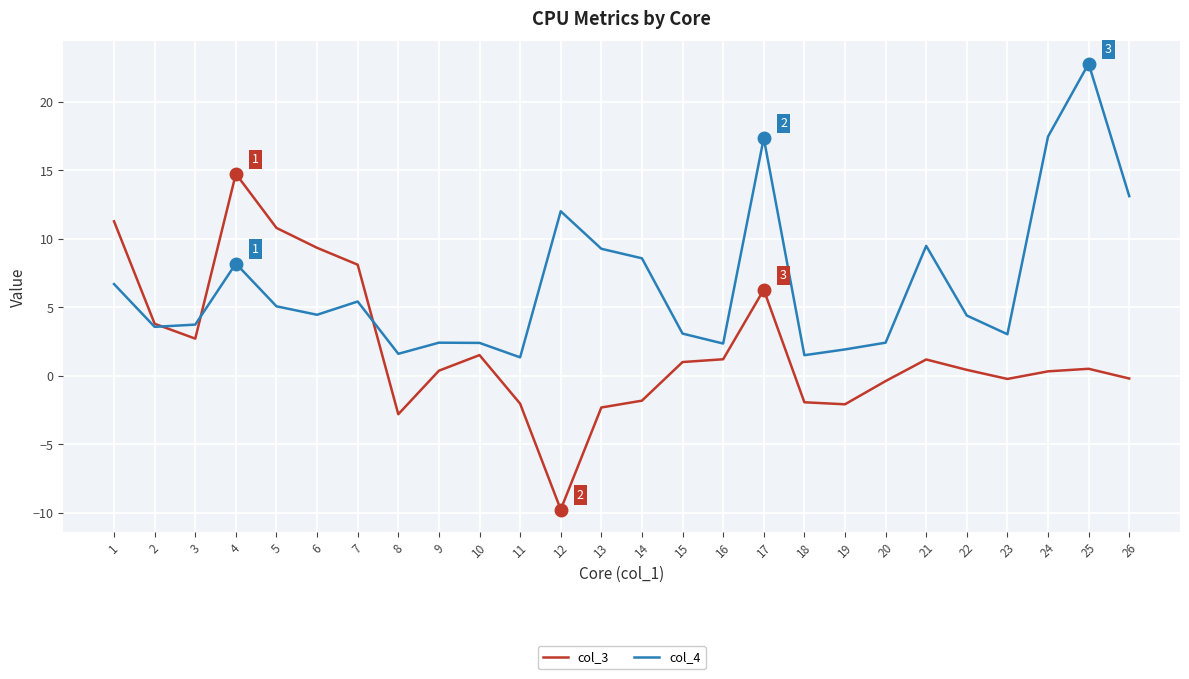

True or false: col_4 has a value of 3.8 at 13.

False